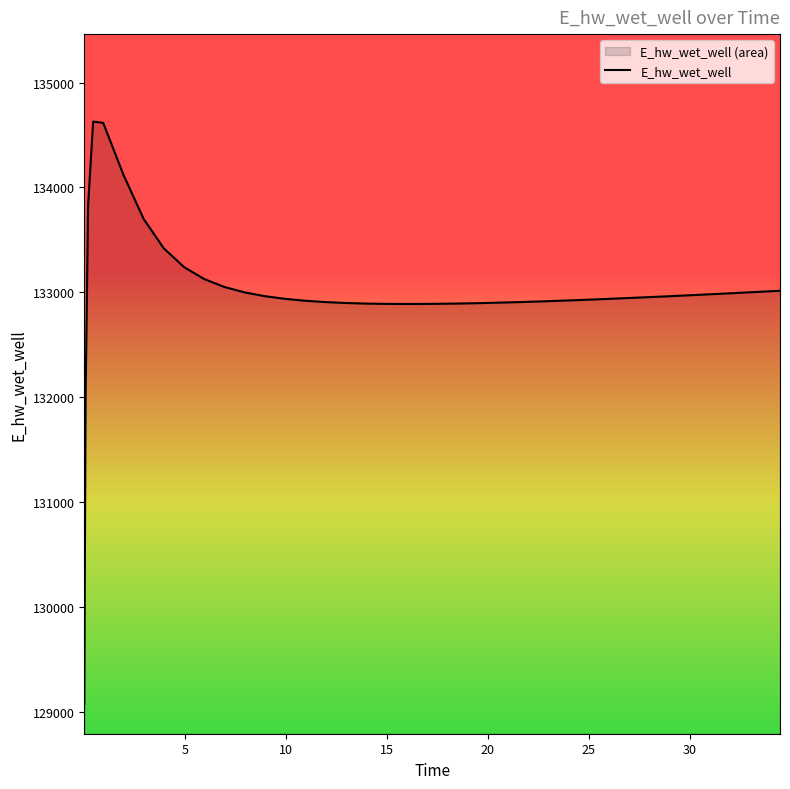

What is the minimum value shown in the chart?

129070.3